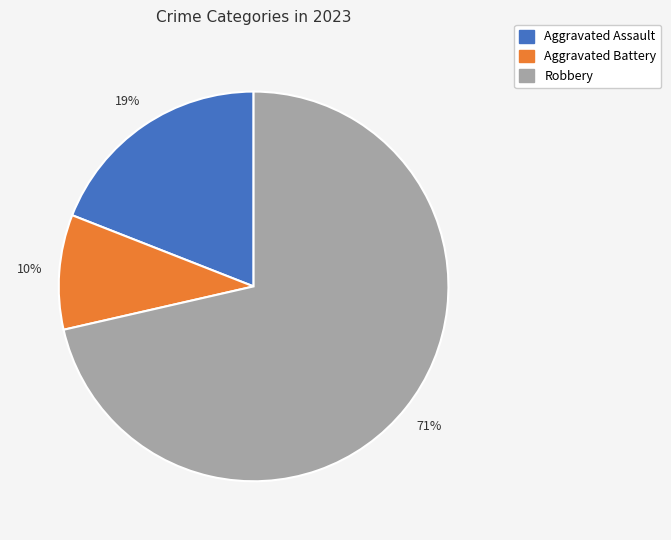

To the nearest percent, what percentage of the pie is Aggravated Battery?

10%